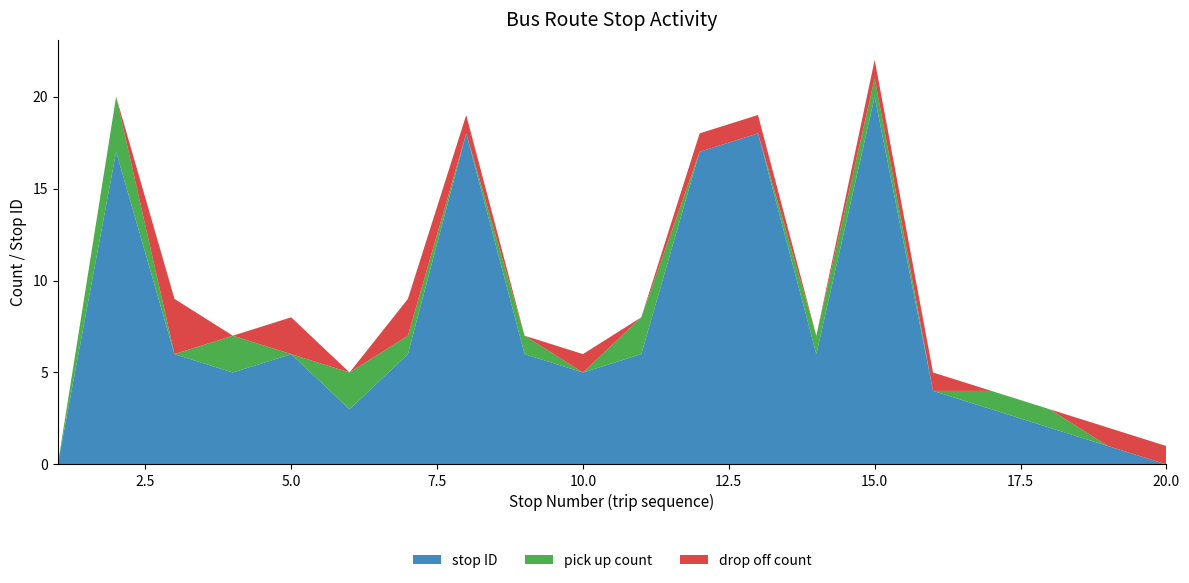

Reading right to left, extract all data points from this chart.

stop ID: 20=0	19=1	18=2	17=3	16=4	15=20	14=6	13=18	12=17	11=6	10=5	9=6	8=18	7=6	6=3	5=6	4=5	3=6	2=17	1=0
pick up count: 20=0	19=0	18=1	17=1	16=0	15=1	14=1	13=0	12=0	11=2	10=0	9=1	8=0	7=1	6=2	5=0	4=2	3=0	2=3	1=0
drop off count: 20=1	19=1	18=0	17=0	16=1	15=1	14=0	13=1	12=1	11=0	10=1	9=0	8=1	7=2	6=0	5=2	4=0	3=3	2=0	1=0